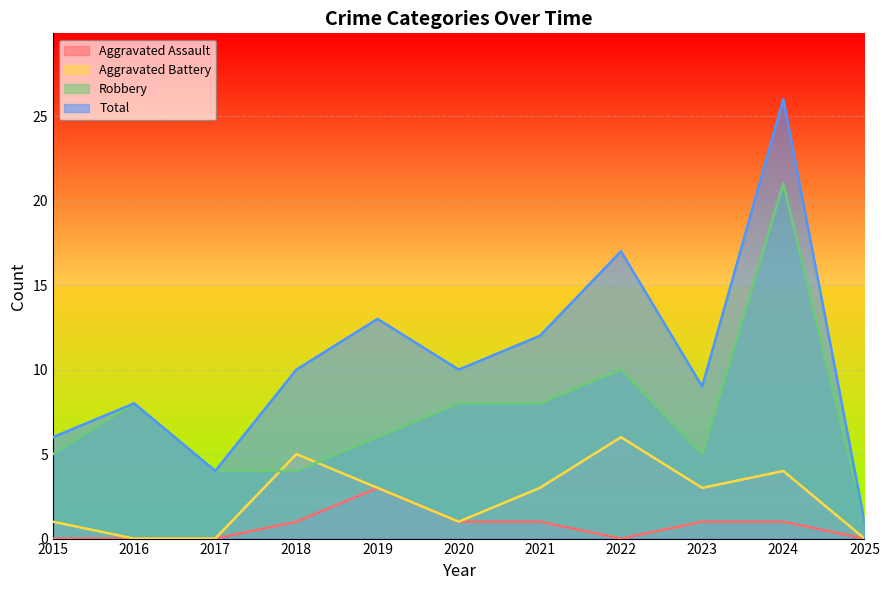

At 2025, list the series in order from largest to smallest.

Robbery, Total, Aggravated Assault, Aggravated Battery